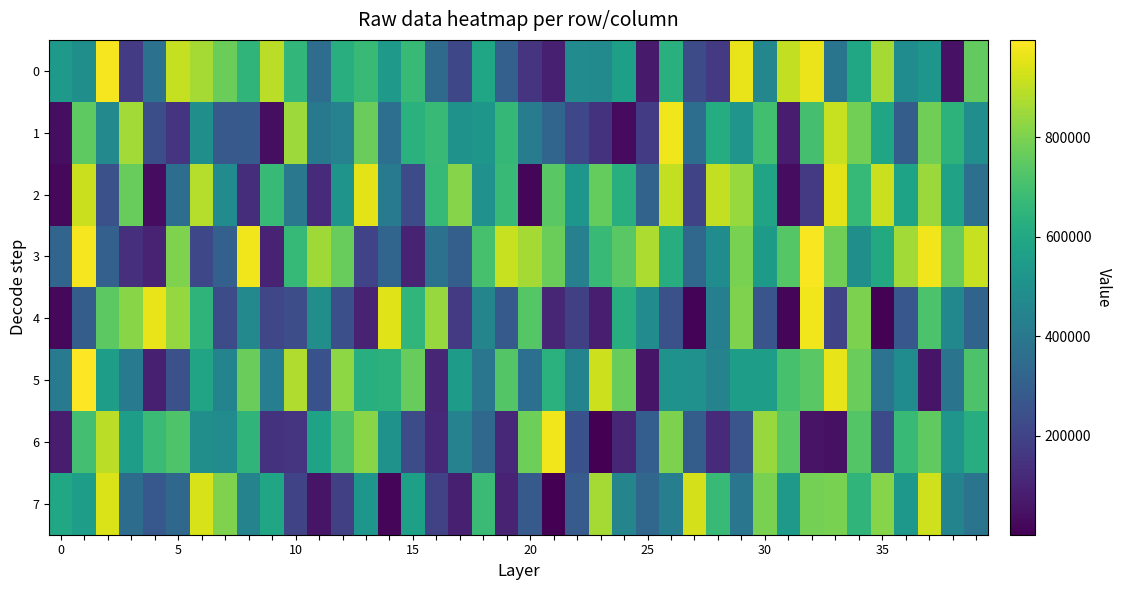

Which label corresponds to the smallest value in the chart?

23